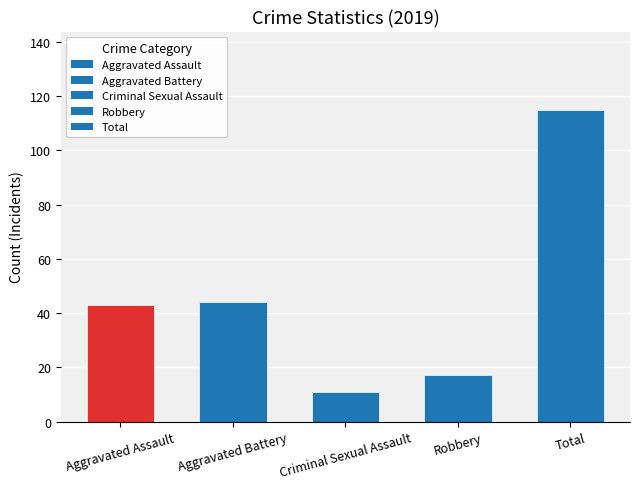

The chart shows a value of 16 at Criminal Sexual Assault. True or false?

False